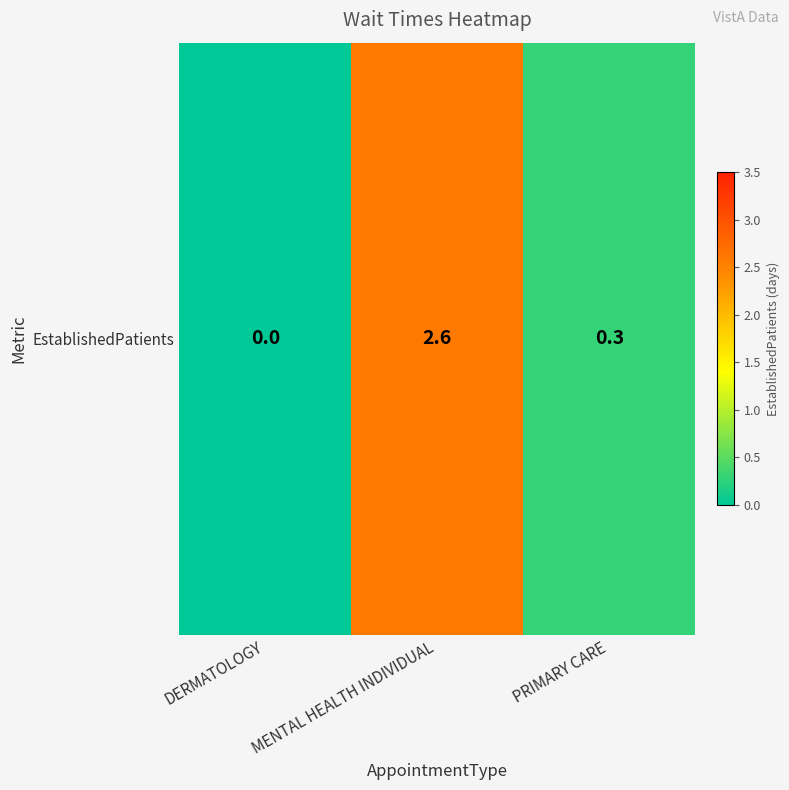

Reading right to left, what are all the values shown in this chart?

0.3	2.6	0.0